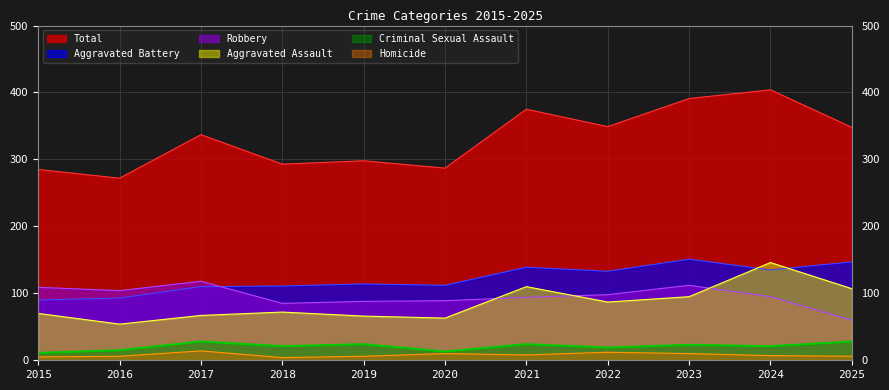

True or false: Criminal Sexual Assault has more than 1 points higher than both neighbors.

True